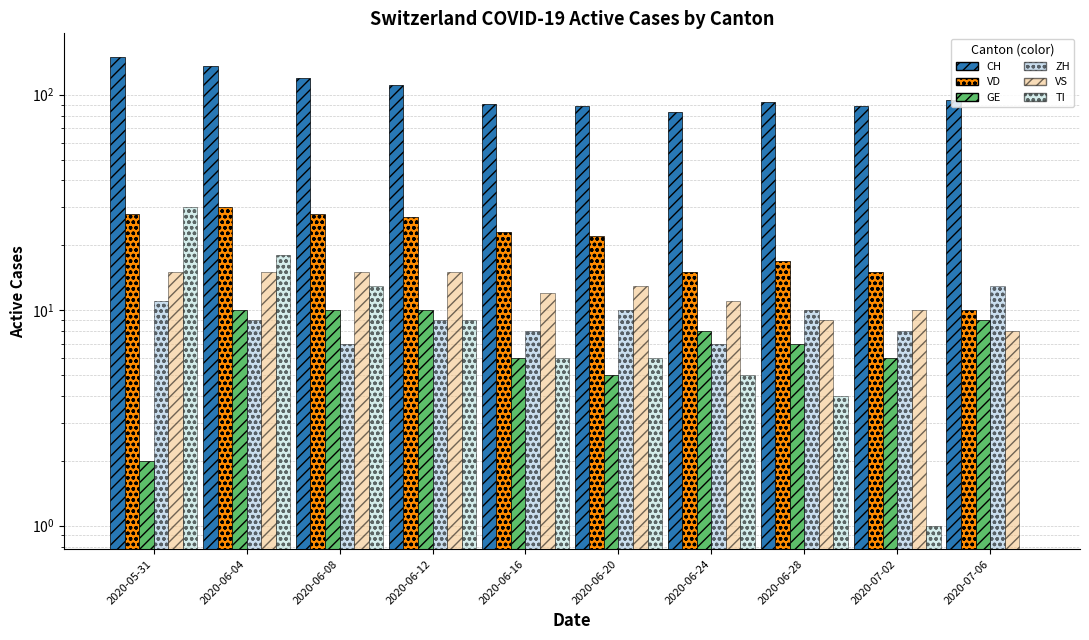

Reading right to left, extract all data points from this chart.

CH: 2020-07-06=95	2020-07-02=89	2020-06-28=93	2020-06-24=83	2020-06-20=89	2020-06-16=91	2020-06-12=111	2020-06-08=120	2020-06-04=136	2020-05-31=150
VD: 2020-07-06=10	2020-07-02=15	2020-06-28=17	2020-06-24=15	2020-06-20=22	2020-06-16=23	2020-06-12=27	2020-06-08=28	2020-06-04=30	2020-05-31=28
GE: 2020-07-06=9	2020-07-02=6	2020-06-28=7	2020-06-24=8	2020-06-20=5	2020-06-16=6	2020-06-12=10	2020-06-08=10	2020-06-04=10	2020-05-31=2
ZH: 2020-07-06=13	2020-07-02=8	2020-06-28=10	2020-06-24=7	2020-06-20=10	2020-06-16=8	2020-06-12=9	2020-06-08=7	2020-06-04=9	2020-05-31=11
VS: 2020-07-06=8	2020-07-02=10	2020-06-28=9	2020-06-24=11	2020-06-20=13	2020-06-16=12	2020-06-12=15	2020-06-08=15	2020-06-04=15	2020-05-31=15
TI: 2020-07-06=0	2020-07-02=1	2020-06-28=4	2020-06-24=5	2020-06-20=6	2020-06-16=6	2020-06-12=9	2020-06-08=13	2020-06-04=18	2020-05-31=30